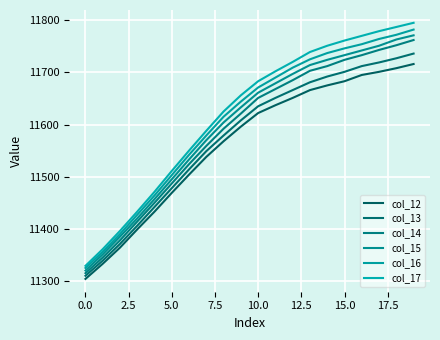

What are all the series names shown in the legend?

col_12, col_13, col_14, col_15, col_16, col_17